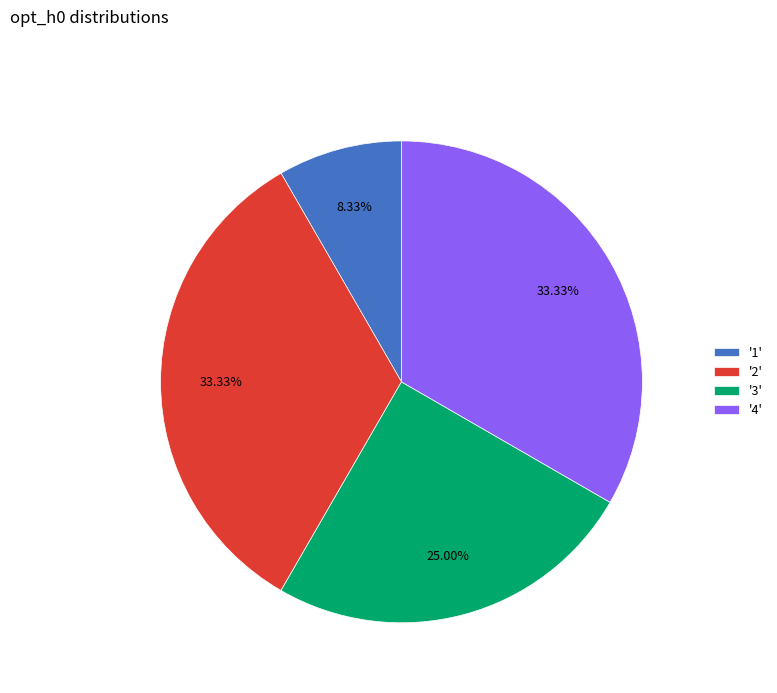

Is the sum of '2' and '3' greater than half?

Yes